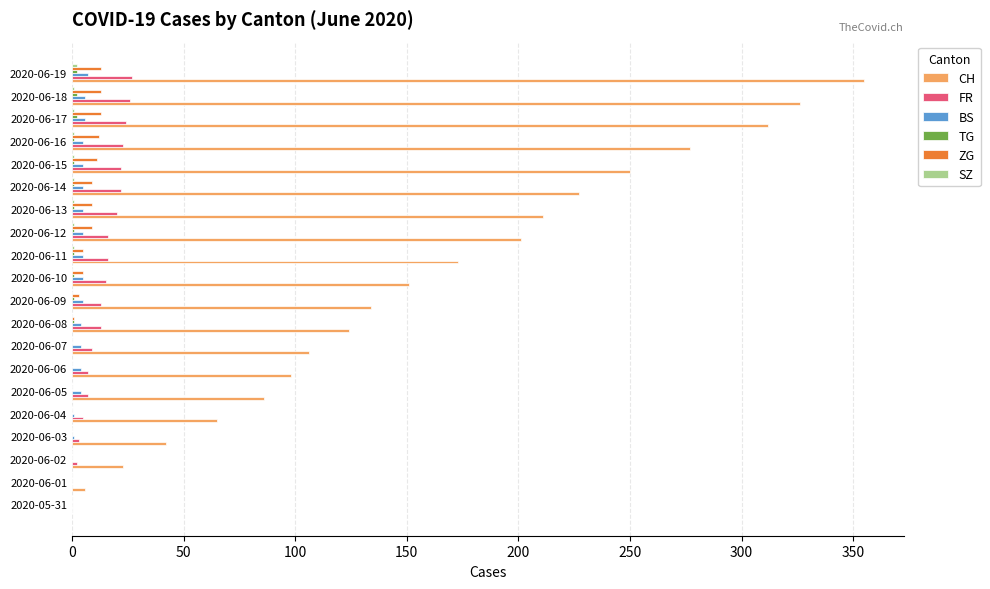

The BS series shows 5 at 2020-06-16. True or false?

True